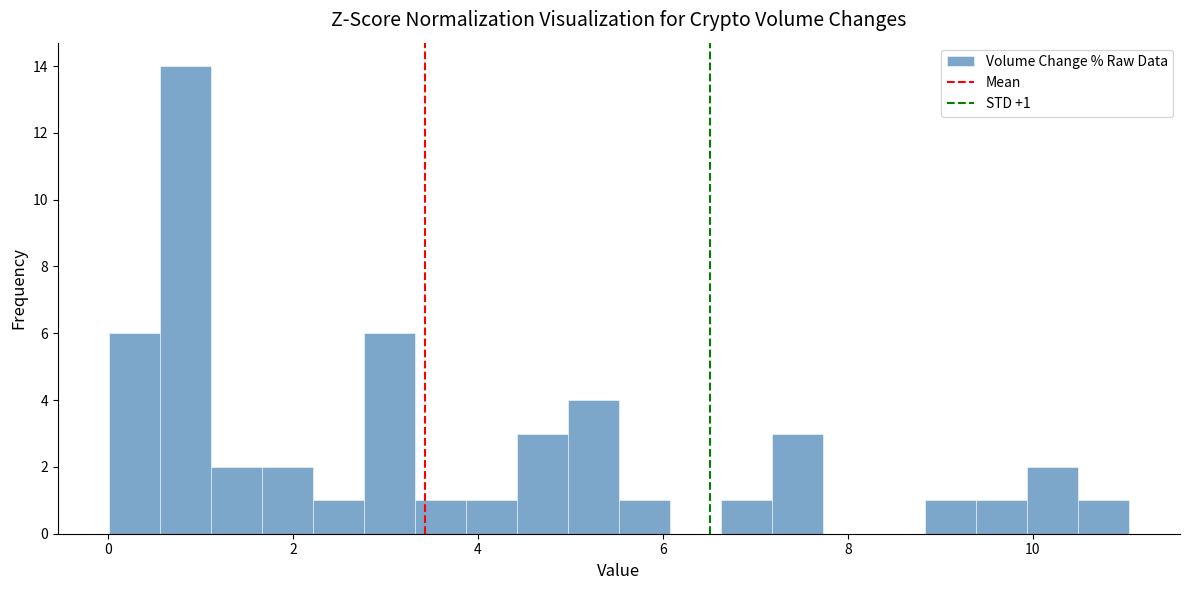

Read against the x-axis, roughly where is the centre of the tallest bar?

0.8